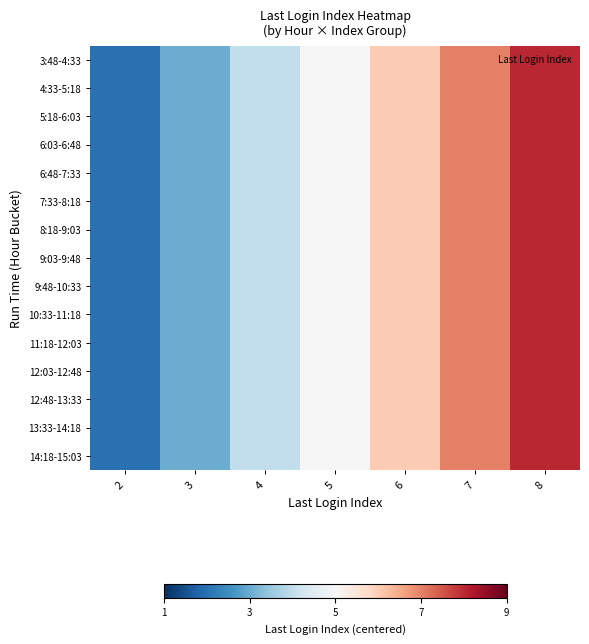

Reading left to right, transcribe all the data shown in this chart.

3:48-4:33: 2=-3	3=-2	4=-1	5=0	6=1	7=2	8=3
4:33-5:18: 2=-3	3=-2	4=-1	5=0	6=1	7=2	8=3
5:18-6:03: 2=-3	3=-2	4=-1	5=0	6=1	7=2	8=3
6:03-6:48: 2=-3	3=-2	4=-1	5=0	6=1	7=2	8=3
6:48-7:33: 2=-3	3=-2	4=-1	5=0	6=1	7=2	8=3
7:33-8:18: 2=-3	3=-2	4=-1	5=0	6=1	7=2	8=3
8:18-9:03: 2=-3	3=-2	4=-1	5=0	6=1	7=2	8=3
9:03-9:48: 2=-3	3=-2	4=-1	5=0	6=1	7=2	8=3
9:48-10:33: 2=-3	3=-2	4=-1	5=0	6=1	7=2	8=3
10:33-11:18: 2=-3	3=-2	4=-1	5=0	6=1	7=2	8=3
11:18-12:03: 2=-3	3=-2	4=-1	5=0	6=1	7=2	8=3
12:03-12:48: 2=-3	3=-2	4=-1	5=0	6=1	7=2	8=3
12:48-13:33: 2=-3	3=-2	4=-1	5=0	6=1	7=2	8=3
13:33-14:18: 2=-3	3=-2	4=-1	5=0	6=1	7=2	8=3
14:18-15:03: 2=-3	3=-2	4=-1	5=0	6=1	7=2	8=3